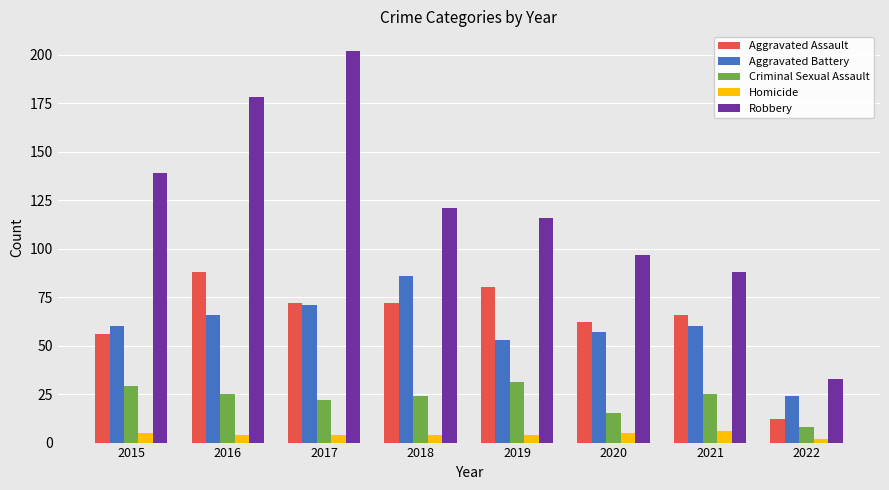

What are all the series names shown in the legend?

Aggravated Assault, Aggravated Battery, Criminal Sexual Assault, Homicide, Robbery